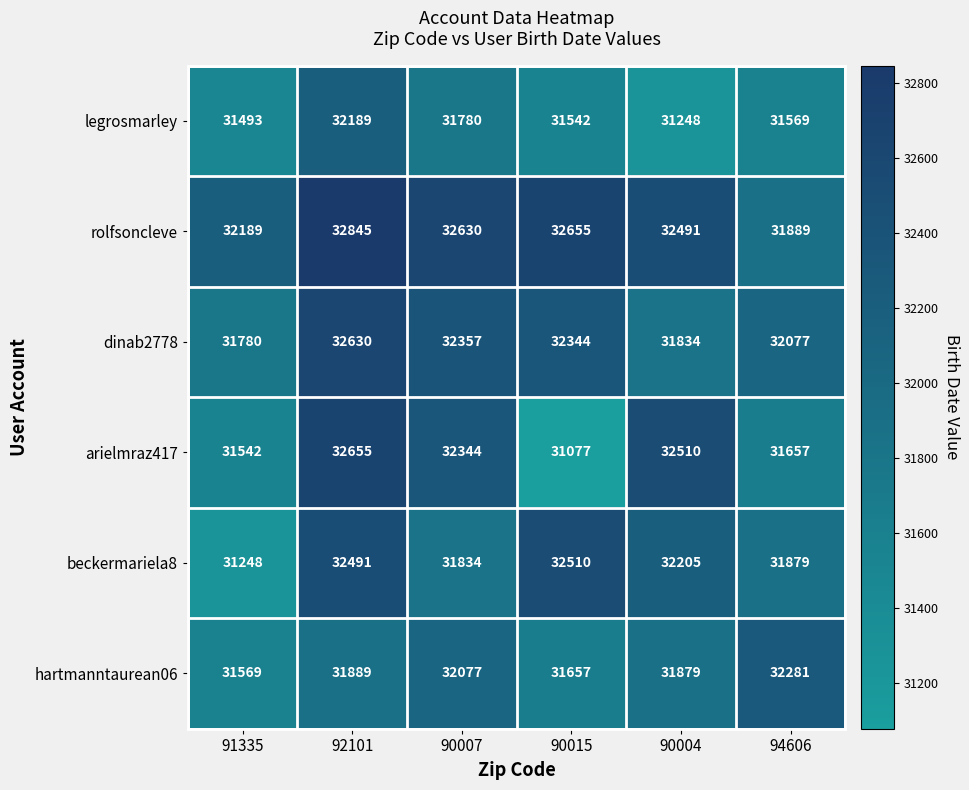

What is the smallest value displayed?

31077